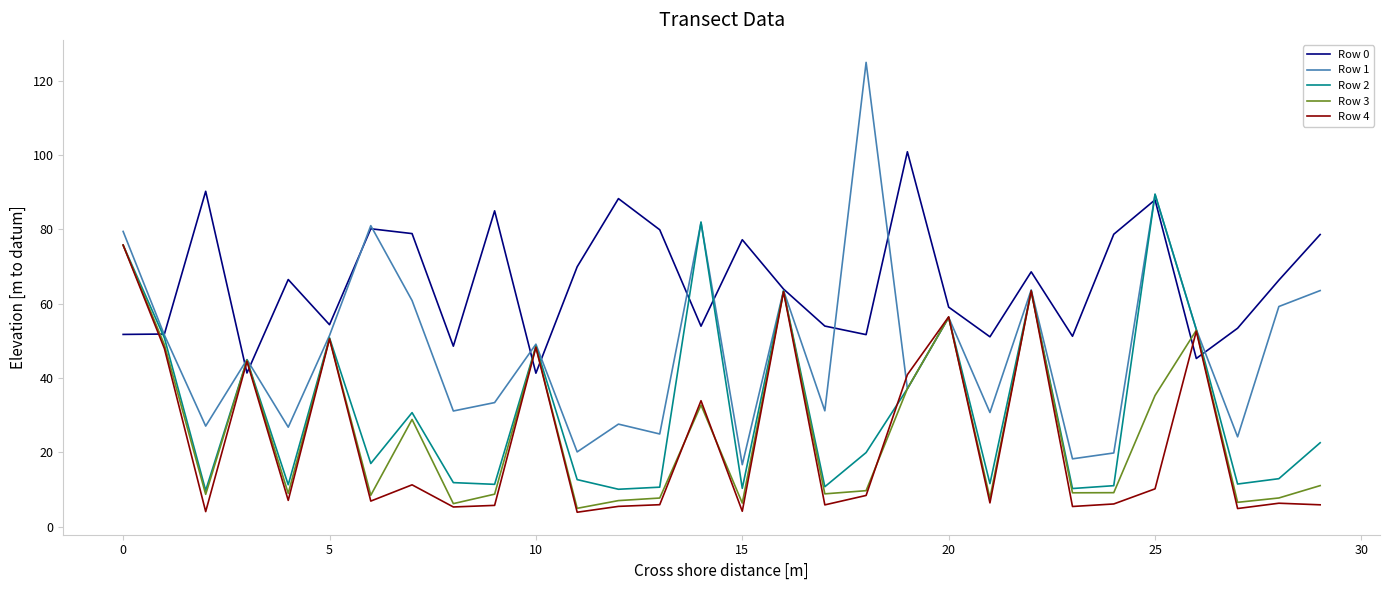

Which series has the widest spread of values?

Row 1